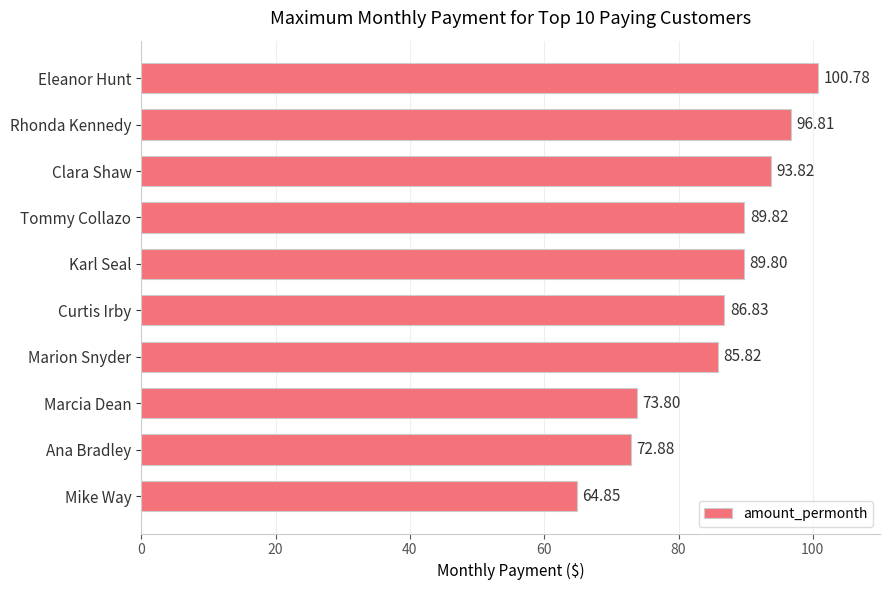

What is the label of the 2nd bar from the bottom?

Ana Bradley